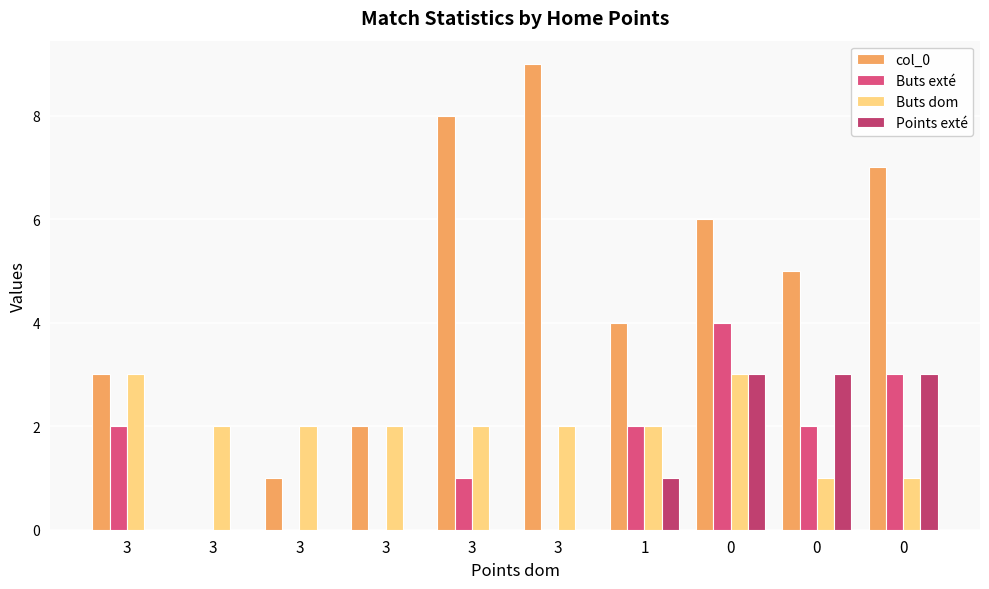

How many groups of bars are there?

10